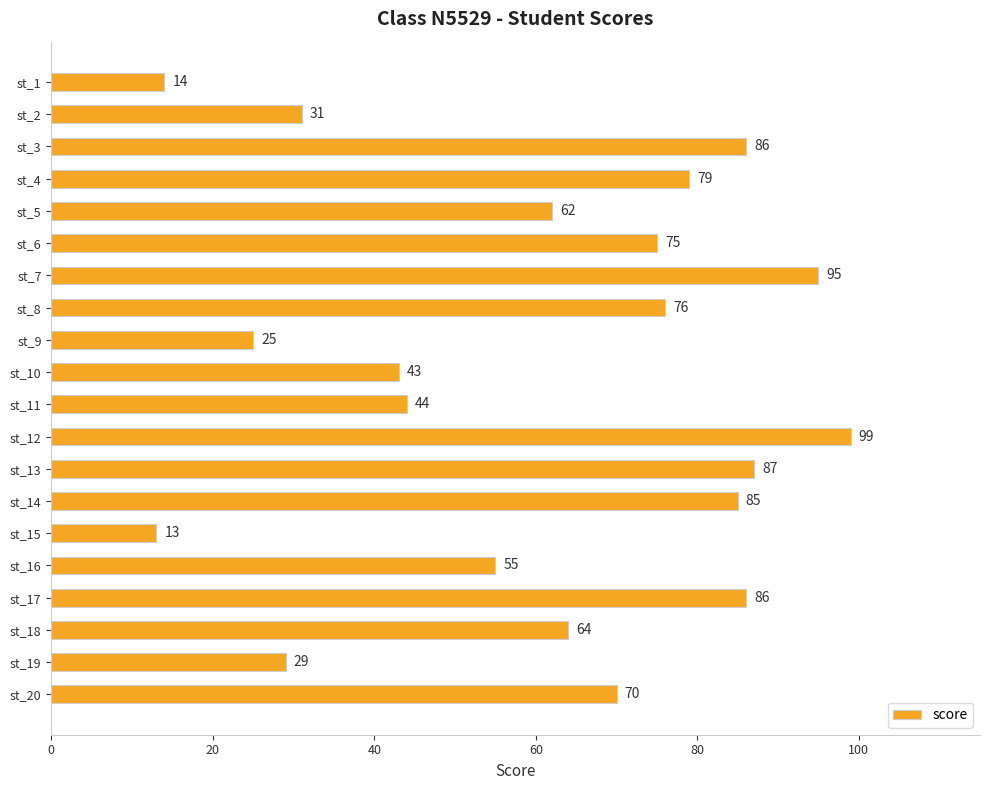

What is the minimum value shown in the chart?

13